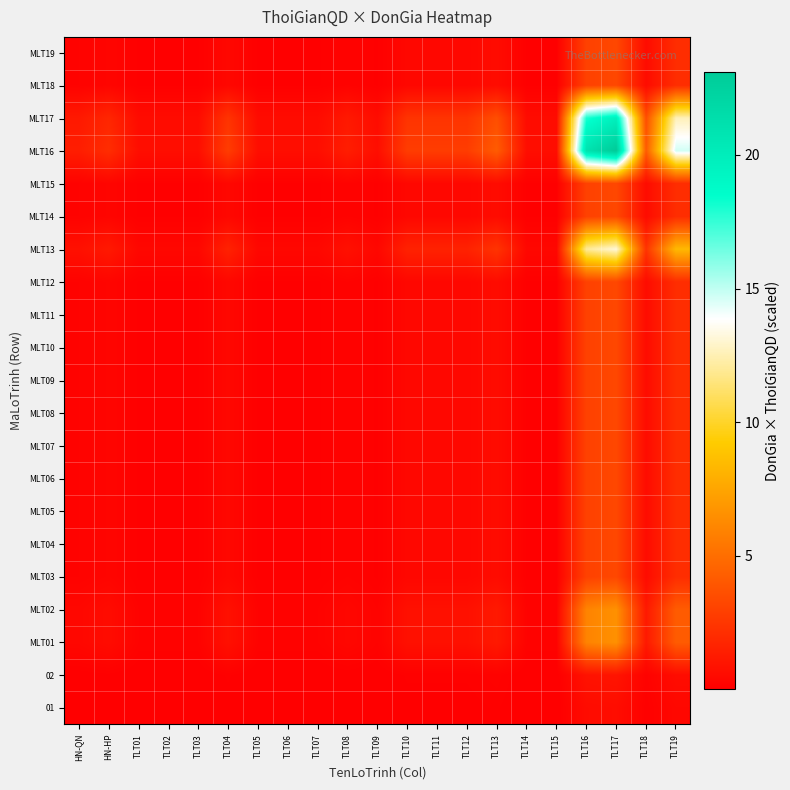

Which series has the largest range (max minus min)?

MLT16